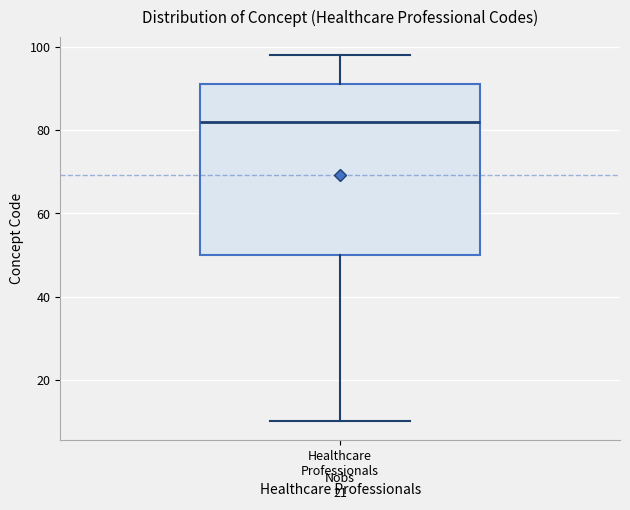

Transcribe this box plot: give where the median line is, the range the box spans, and where the two whiskers end, as read against the y-axis. The values are not printed on the chart, so give them approximately, as read against the axis.

median 82, box 50 to 92, whiskers 10 to 98